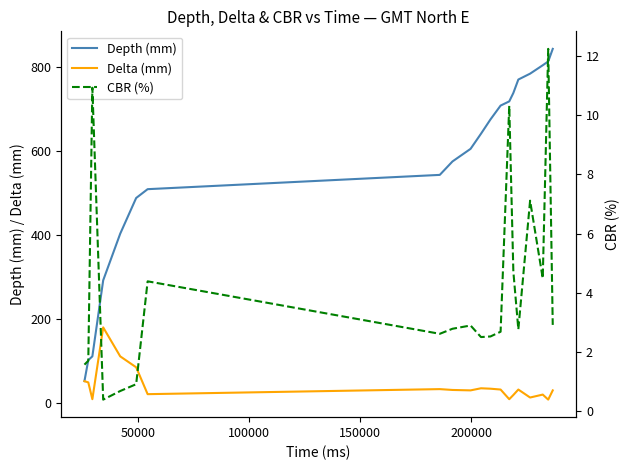

Which series has the largest total across all categories?

Depth (mm)